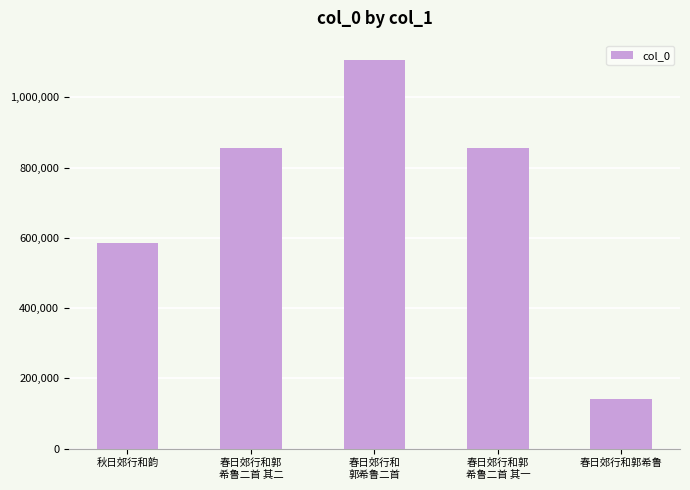

What is the approximate value at 秋日郊行和韵?

586326